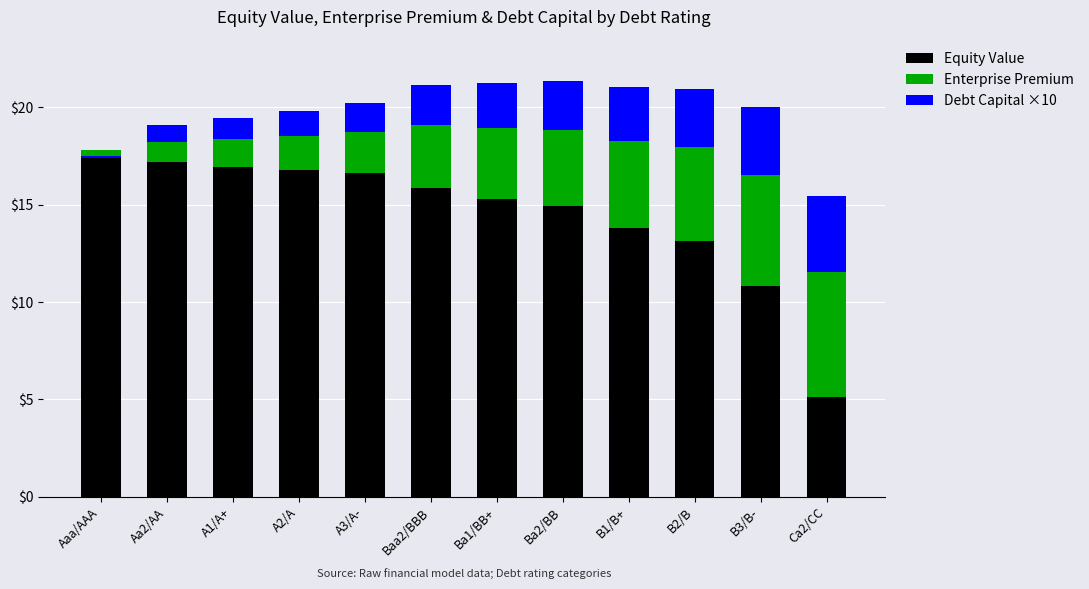

What is the label of the 5th bar from the left?

A3/A-